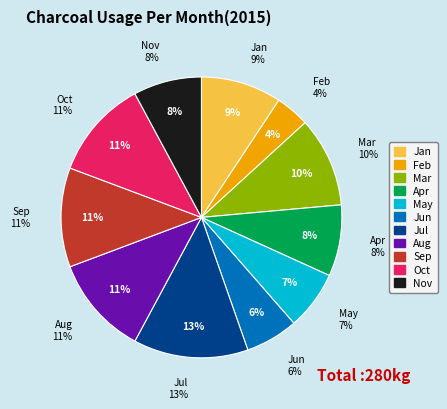

To the nearest percent, what is the difference between the February and June slice percentages?

2%